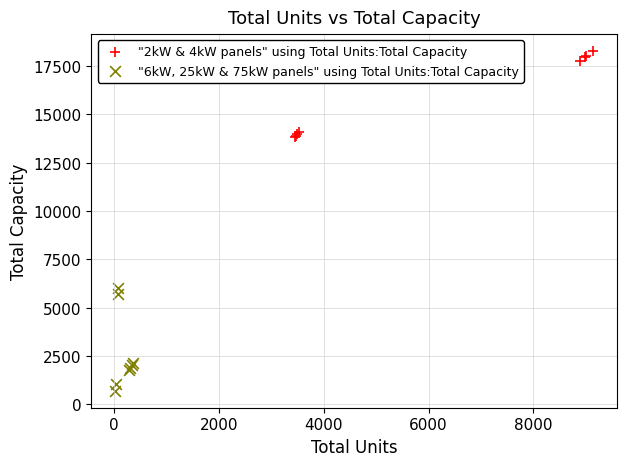

What are all the series names shown in the legend?

"2kW & 4kW panels" using Total Units:Total Capacity, "6kW, 25kW & 75kW panels" using Total Units:Total Capacity